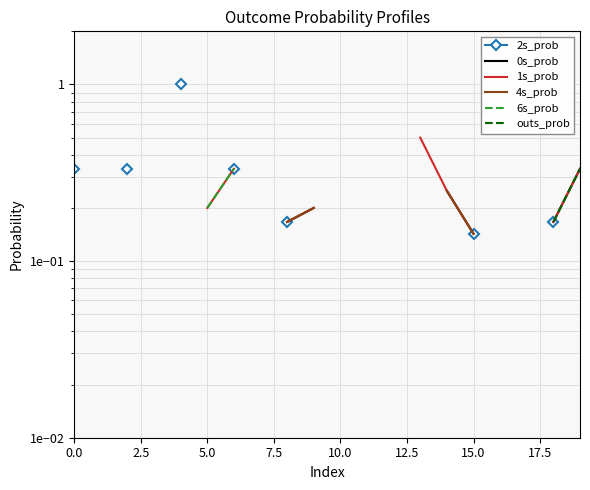

What position from the right is 10?

10